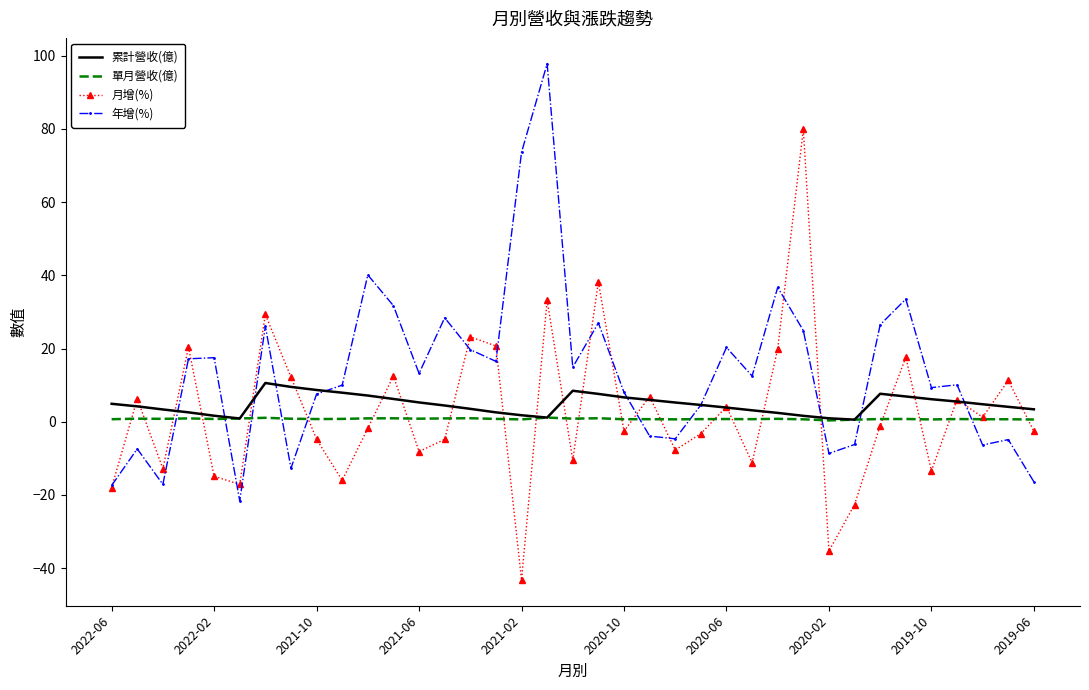

What is the greatest value displayed?

97.8